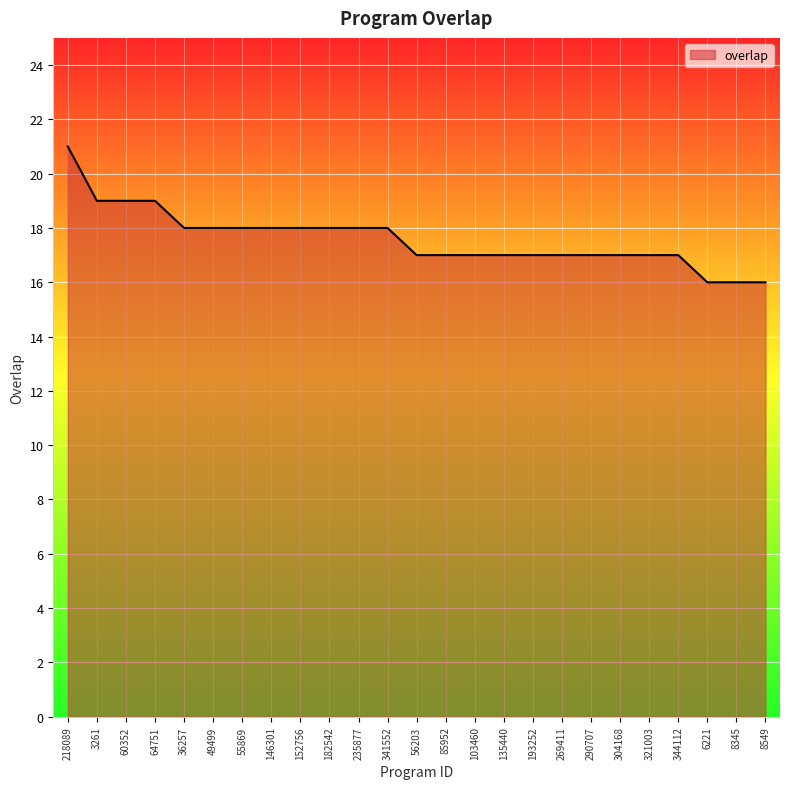

Which has a higher value, 64751 or 235877?

64751